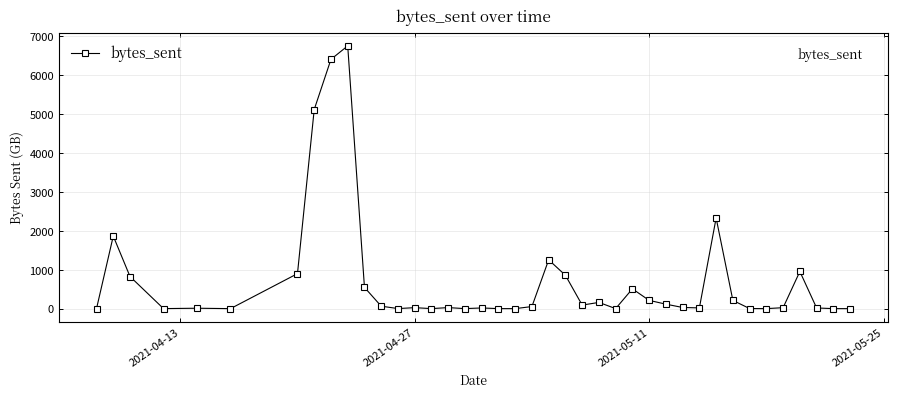

True or false: there are more than 0 points higher than both neighbors.

True